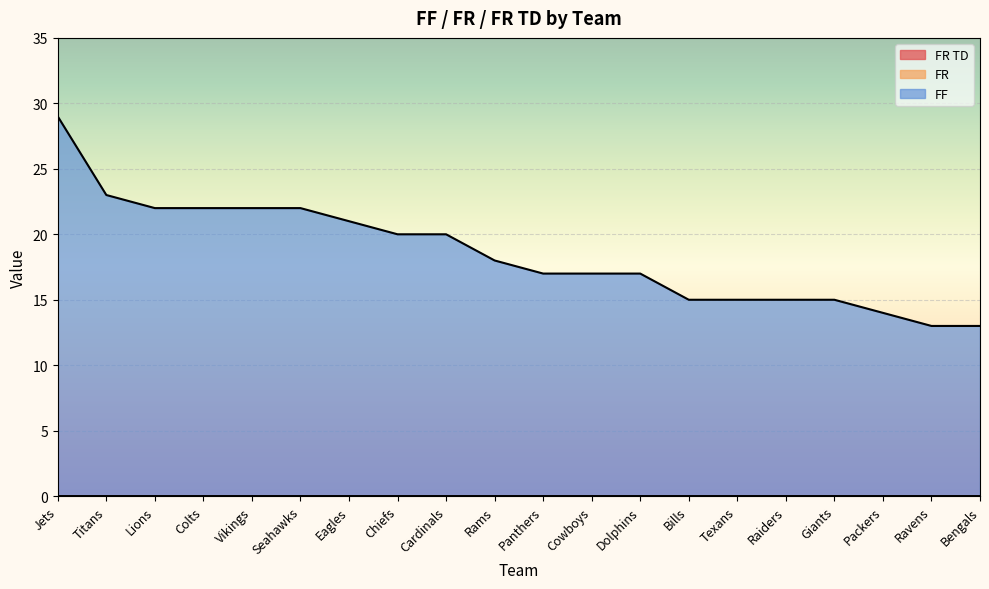

Which series has the largest total across all categories?

FF